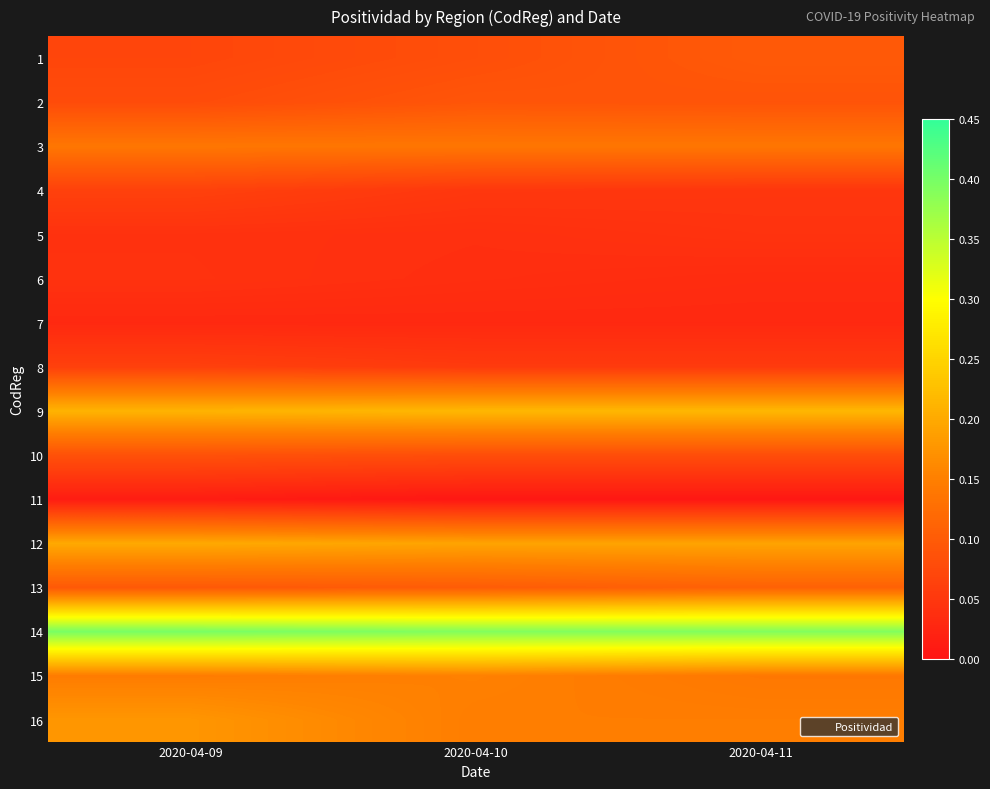

Reading left to right, what are all the values shown in this chart?

1: 2020-04-09=0.1	2020-04-10=0.1	2020-04-11=0.1
2: 2020-04-09=0.1	2020-04-10=0.1	2020-04-11=0.1
3: 2020-04-09=0.1	2020-04-10=0.1	2020-04-11=0.1
4: 2020-04-09=0.1	2020-04-10=0.0	2020-04-11=0.0
5: 2020-04-09=0.0	2020-04-10=0.0	2020-04-11=0.0
6: 2020-04-09=0.0	2020-04-10=0.0	2020-04-11=0.0
7: 2020-04-09=0.0	2020-04-10=0.0	2020-04-11=0.0
8: 2020-04-09=0.1	2020-04-10=0.1	2020-04-11=0.1
9: 2020-04-09=0.2	2020-04-10=0.2	2020-04-11=0.2
10: 2020-04-09=0.1	2020-04-10=0.1	2020-04-11=0.1
11: 2020-04-09=0.0	2020-04-10=0.0	2020-04-11=0.0
12: 2020-04-09=0.2	2020-04-10=0.2	2020-04-11=0.2
13: 2020-04-09=0.1	2020-04-10=0.1	2020-04-11=0.1
14: 2020-04-09=0.4	2020-04-10=0.4	2020-04-11=0.4
15: 2020-04-09=0.1	2020-04-10=0.2	2020-04-11=0.1
16: 2020-04-09=0.2	2020-04-10=0.1	2020-04-11=0.1